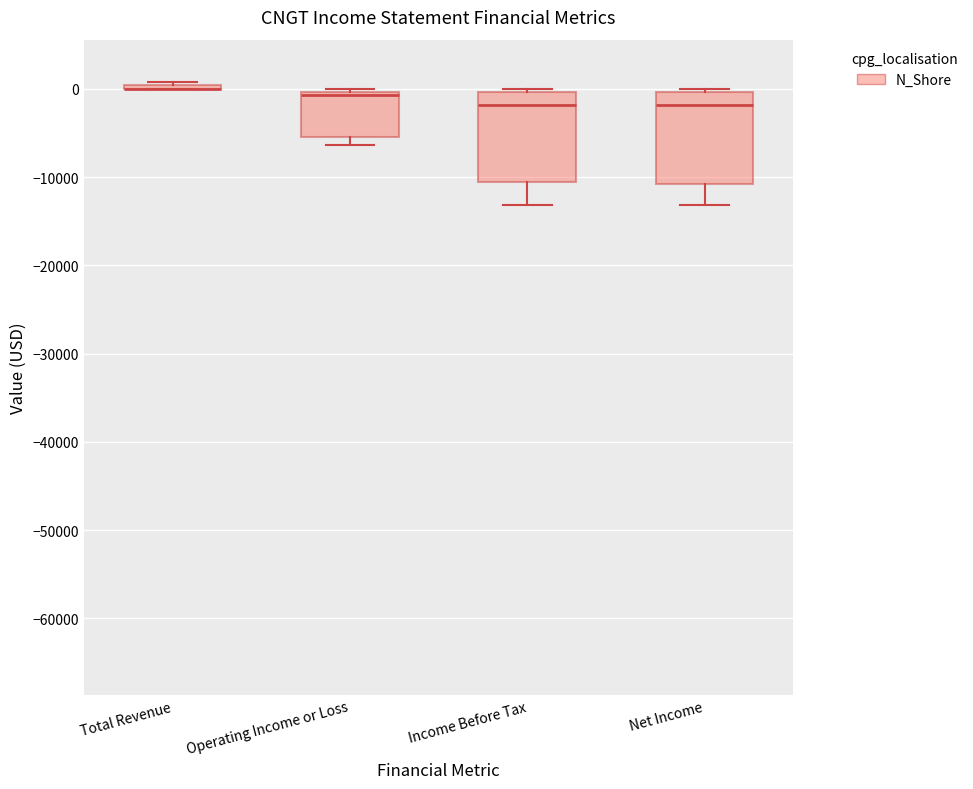

Reading left to right, read every box against the y-axis: the position of its median line, the range the box covers, and the ends of its whiskers. The values are not printed on the chart, so give them approximately, as read against the axis.

Total Revenue: box collapsed to a line at 0, whiskers 0 to 1000
Operating Income or Loss: median -1000, box -5000 to 0, whiskers -6000 to 0 (just above the box's upper edge)
Income Before Tax: median -2000, box -11000 to 0, whiskers -13000 to 0 (just above the box's upper edge)
Net Income: median -2000, box -11000 to 0, whiskers -13000 to 0 (just above the box's upper edge)